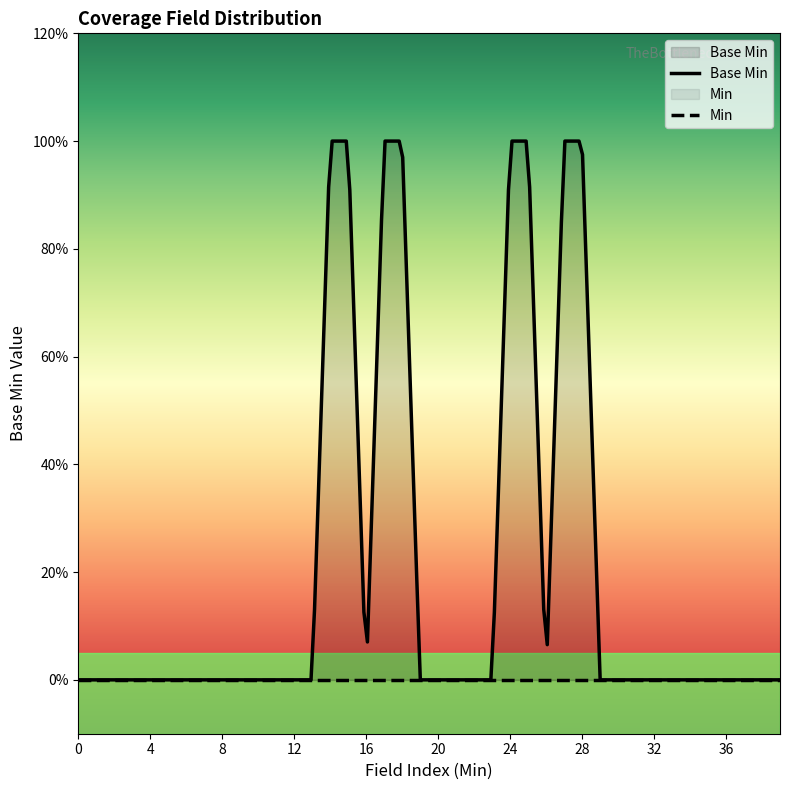

True or false: the data has more than 1 interior local peaks.

True